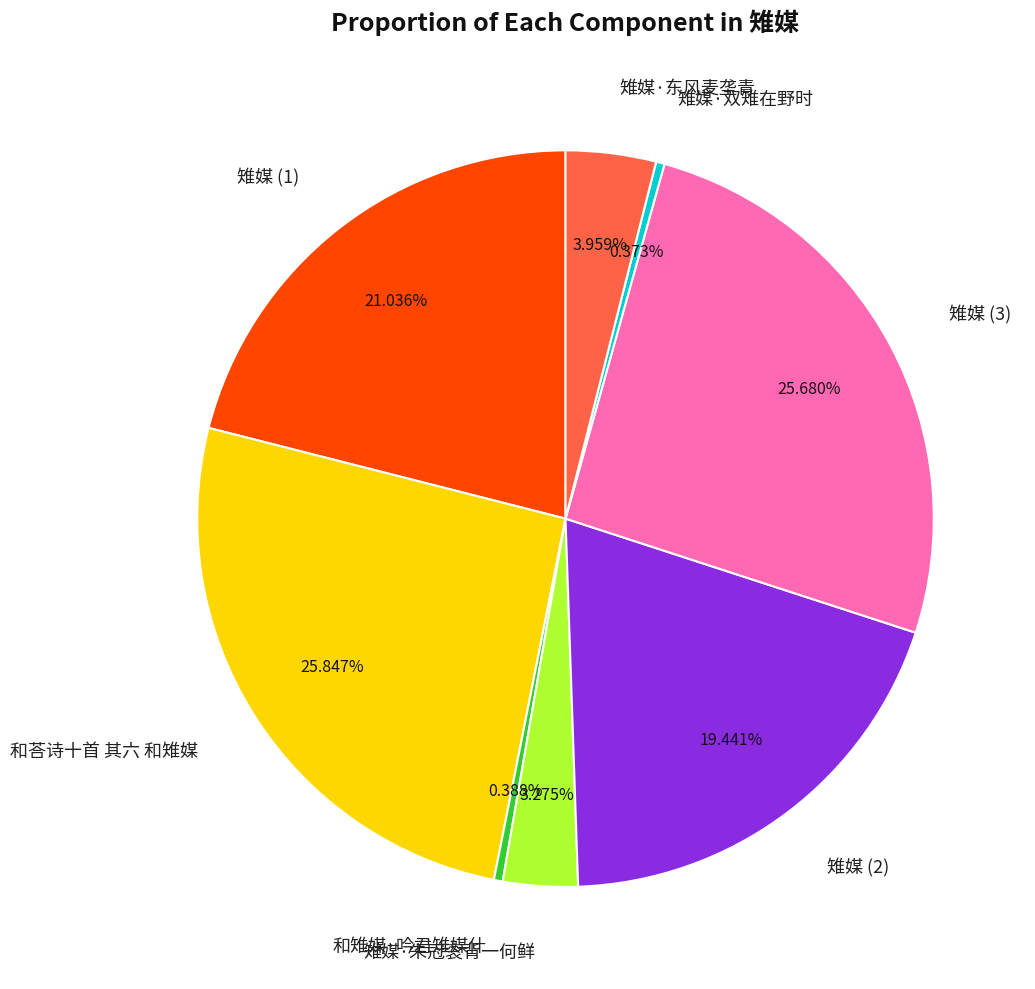

Do 雉媒·朱冠衮背一何鲜 and 和荅诗十首 其六 和雉媒 together represent more than half of the pie?

No